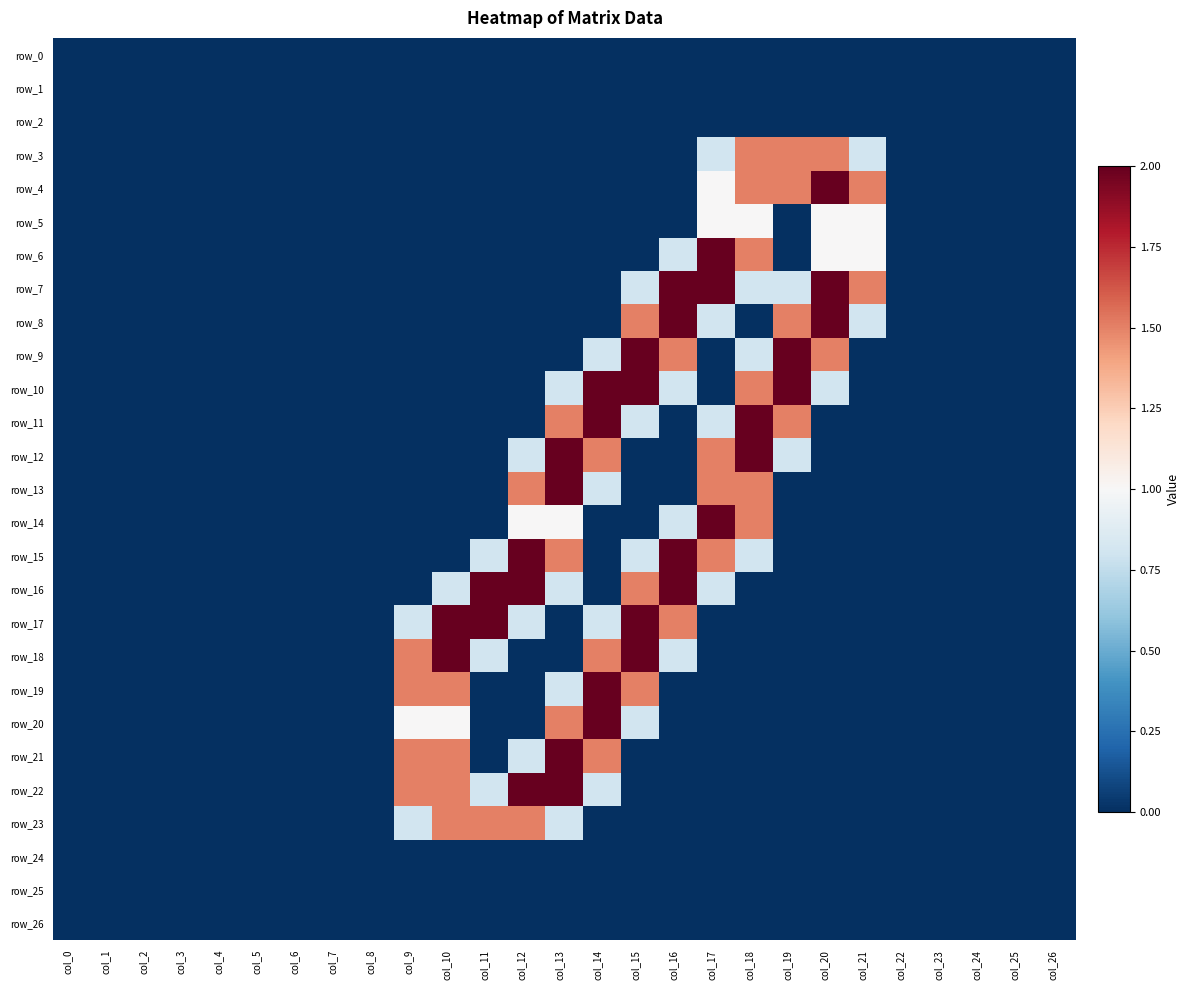

Reading left to right, extract all data points from this chart.

row_0: col_0=0.0	col_1=0.0	col_2=0.0	col_3=0.0	col_4=0.0	col_5=0.0	col_6=0.0	col_7=0.0	col_8=0.0	col_9=0.0	col_10=0.0	col_11=0.0	col_12=0.0	col_13=0.0	col_14=0.0	col_15=0.0	col_16=0.0	col_17=0.0	col_18=0.0	col_19=0.0	col_20=0.0	col_21=0.0	col_22=0.0	col_23=0.0	col_24=0.0	col_25=0.0	col_26=0.0
row_1: col_0=0.0	col_1=0.0	col_2=0.0	col_3=0.0	col_4=0.0	col_5=0.0	col_6=0.0	col_7=0.0	col_8=0.0	col_9=0.0	col_10=0.0	col_11=0.0	col_12=0.0	col_13=0.0	col_14=0.0	col_15=0.0	col_16=0.0	col_17=0.0	col_18=0.0	col_19=0.0	col_20=0.0	col_21=0.0	col_22=0.0	col_23=0.0	col_24=0.0	col_25=0.0	col_26=0.0
row_2: col_0=0.0	col_1=0.0	col_2=0.0	col_3=0.0	col_4=0.0	col_5=0.0	col_6=0.0	col_7=0.0	col_8=0.0	col_9=0.0	col_10=0.0	col_11=0.0	col_12=0.0	col_13=0.0	col_14=0.0	col_15=0.0	col_16=0.0	col_17=0.0	col_18=0.0	col_19=0.0	col_20=0.0	col_21=0.0	col_22=0.0	col_23=0.0	col_24=0.0	col_25=0.0	col_26=0.0
row_3: col_0=0.0	col_1=0.0	col_2=0.0	col_3=0.0	col_4=0.0	col_5=0.0	col_6=0.0	col_7=0.0	col_8=0.0	col_9=0.0	col_10=0.0	col_11=0.0	col_12=0.0	col_13=0.0	col_14=0.0	col_15=0.0	col_16=0.0	col_17=0.8	col_18=1.5	col_19=1.5	col_20=1.5	col_21=0.8	col_22=0.0	col_23=0.0	col_24=0.0	col_25=0.0	col_26=0.0
row_4: col_0=0.0	col_1=0.0	col_2=0.0	col_3=0.0	col_4=0.0	col_5=0.0	col_6=0.0	col_7=0.0	col_8=0.0	col_9=0.0	col_10=0.0	col_11=0.0	col_12=0.0	col_13=0.0	col_14=0.0	col_15=0.0	col_16=0.0	col_17=1.0	col_18=1.5	col_19=1.5	col_20=2.0	col_21=1.5	col_22=0.0	col_23=0.0	col_24=0.0	col_25=0.0	col_26=0.0
row_5: col_0=0.0	col_1=0.0	col_2=0.0	col_3=0.0	col_4=0.0	col_5=0.0	col_6=0.0	col_7=0.0	col_8=0.0	col_9=0.0	col_10=0.0	col_11=0.0	col_12=0.0	col_13=0.0	col_14=0.0	col_15=0.0	col_16=0.0	col_17=1.0	col_18=1.0	col_19=0.0	col_20=1.0	col_21=1.0	col_22=0.0	col_23=0.0	col_24=0.0	col_25=0.0	col_26=0.0
row_6: col_0=0.0	col_1=0.0	col_2=0.0	col_3=0.0	col_4=0.0	col_5=0.0	col_6=0.0	col_7=0.0	col_8=0.0	col_9=0.0	col_10=0.0	col_11=0.0	col_12=0.0	col_13=0.0	col_14=0.0	col_15=0.0	col_16=0.8	col_17=2.0	col_18=1.5	col_19=0.0	col_20=1.0	col_21=1.0	col_22=0.0	col_23=0.0	col_24=0.0	col_25=0.0	col_26=0.0
row_7: col_0=0.0	col_1=0.0	col_2=0.0	col_3=0.0	col_4=0.0	col_5=0.0	col_6=0.0	col_7=0.0	col_8=0.0	col_9=0.0	col_10=0.0	col_11=0.0	col_12=0.0	col_13=0.0	col_14=0.0	col_15=0.8	col_16=2.0	col_17=2.0	col_18=0.8	col_19=0.8	col_20=2.0	col_21=1.5	col_22=0.0	col_23=0.0	col_24=0.0	col_25=0.0	col_26=0.0
row_8: col_0=0.0	col_1=0.0	col_2=0.0	col_3=0.0	col_4=0.0	col_5=0.0	col_6=0.0	col_7=0.0	col_8=0.0	col_9=0.0	col_10=0.0	col_11=0.0	col_12=0.0	col_13=0.0	col_14=0.0	col_15=1.5	col_16=2.0	col_17=0.8	col_18=0.0	col_19=1.5	col_20=2.0	col_21=0.8	col_22=0.0	col_23=0.0	col_24=0.0	col_25=0.0	col_26=0.0
row_9: col_0=0.0	col_1=0.0	col_2=0.0	col_3=0.0	col_4=0.0	col_5=0.0	col_6=0.0	col_7=0.0	col_8=0.0	col_9=0.0	col_10=0.0	col_11=0.0	col_12=0.0	col_13=0.0	col_14=0.8	col_15=2.0	col_16=1.5	col_17=0.0	col_18=0.8	col_19=2.0	col_20=1.5	col_21=0.0	col_22=0.0	col_23=0.0	col_24=0.0	col_25=0.0	col_26=0.0
row_10: col_0=0.0	col_1=0.0	col_2=0.0	col_3=0.0	col_4=0.0	col_5=0.0	col_6=0.0	col_7=0.0	col_8=0.0	col_9=0.0	col_10=0.0	col_11=0.0	col_12=0.0	col_13=0.8	col_14=2.0	col_15=2.0	col_16=0.8	col_17=0.0	col_18=1.5	col_19=2.0	col_20=0.8	col_21=0.0	col_22=0.0	col_23=0.0	col_24=0.0	col_25=0.0	col_26=0.0
row_11: col_0=0.0	col_1=0.0	col_2=0.0	col_3=0.0	col_4=0.0	col_5=0.0	col_6=0.0	col_7=0.0	col_8=0.0	col_9=0.0	col_10=0.0	col_11=0.0	col_12=0.0	col_13=1.5	col_14=2.0	col_15=0.8	col_16=0.0	col_17=0.8	col_18=2.0	col_19=1.5	col_20=0.0	col_21=0.0	col_22=0.0	col_23=0.0	col_24=0.0	col_25=0.0	col_26=0.0
row_12: col_0=0.0	col_1=0.0	col_2=0.0	col_3=0.0	col_4=0.0	col_5=0.0	col_6=0.0	col_7=0.0	col_8=0.0	col_9=0.0	col_10=0.0	col_11=0.0	col_12=0.8	col_13=2.0	col_14=1.5	col_15=0.0	col_16=0.0	col_17=1.5	col_18=2.0	col_19=0.8	col_20=0.0	col_21=0.0	col_22=0.0	col_23=0.0	col_24=0.0	col_25=0.0	col_26=0.0
row_13: col_0=0.0	col_1=0.0	col_2=0.0	col_3=0.0	col_4=0.0	col_5=0.0	col_6=0.0	col_7=0.0	col_8=0.0	col_9=0.0	col_10=0.0	col_11=0.0	col_12=1.5	col_13=2.0	col_14=0.8	col_15=0.0	col_16=0.0	col_17=1.5	col_18=1.5	col_19=0.0	col_20=0.0	col_21=0.0	col_22=0.0	col_23=0.0	col_24=0.0	col_25=0.0	col_26=0.0
row_14: col_0=0.0	col_1=0.0	col_2=0.0	col_3=0.0	col_4=0.0	col_5=0.0	col_6=0.0	col_7=0.0	col_8=0.0	col_9=0.0	col_10=0.0	col_11=0.0	col_12=1.0	col_13=1.0	col_14=0.0	col_15=0.0	col_16=0.8	col_17=2.0	col_18=1.5	col_19=0.0	col_20=0.0	col_21=0.0	col_22=0.0	col_23=0.0	col_24=0.0	col_25=0.0	col_26=0.0
row_15: col_0=0.0	col_1=0.0	col_2=0.0	col_3=0.0	col_4=0.0	col_5=0.0	col_6=0.0	col_7=0.0	col_8=0.0	col_9=0.0	col_10=0.0	col_11=0.8	col_12=2.0	col_13=1.5	col_14=0.0	col_15=0.8	col_16=2.0	col_17=1.5	col_18=0.8	col_19=0.0	col_20=0.0	col_21=0.0	col_22=0.0	col_23=0.0	col_24=0.0	col_25=0.0	col_26=0.0
row_16: col_0=0.0	col_1=0.0	col_2=0.0	col_3=0.0	col_4=0.0	col_5=0.0	col_6=0.0	col_7=0.0	col_8=0.0	col_9=0.0	col_10=0.8	col_11=2.0	col_12=2.0	col_13=0.8	col_14=0.0	col_15=1.5	col_16=2.0	col_17=0.8	col_18=0.0	col_19=0.0	col_20=0.0	col_21=0.0	col_22=0.0	col_23=0.0	col_24=0.0	col_25=0.0	col_26=0.0
row_17: col_0=0.0	col_1=0.0	col_2=0.0	col_3=0.0	col_4=0.0	col_5=0.0	col_6=0.0	col_7=0.0	col_8=0.0	col_9=0.8	col_10=2.0	col_11=2.0	col_12=0.8	col_13=0.0	col_14=0.8	col_15=2.0	col_16=1.5	col_17=0.0	col_18=0.0	col_19=0.0	col_20=0.0	col_21=0.0	col_22=0.0	col_23=0.0	col_24=0.0	col_25=0.0	col_26=0.0
row_18: col_0=0.0	col_1=0.0	col_2=0.0	col_3=0.0	col_4=0.0	col_5=0.0	col_6=0.0	col_7=0.0	col_8=0.0	col_9=1.5	col_10=2.0	col_11=0.8	col_12=0.0	col_13=0.0	col_14=1.5	col_15=2.0	col_16=0.8	col_17=0.0	col_18=0.0	col_19=0.0	col_20=0.0	col_21=0.0	col_22=0.0	col_23=0.0	col_24=0.0	col_25=0.0	col_26=0.0
row_19: col_0=0.0	col_1=0.0	col_2=0.0	col_3=0.0	col_4=0.0	col_5=0.0	col_6=0.0	col_7=0.0	col_8=0.0	col_9=1.5	col_10=1.5	col_11=0.0	col_12=0.0	col_13=0.8	col_14=2.0	col_15=1.5	col_16=0.0	col_17=0.0	col_18=0.0	col_19=0.0	col_20=0.0	col_21=0.0	col_22=0.0	col_23=0.0	col_24=0.0	col_25=0.0	col_26=0.0
row_20: col_0=0.0	col_1=0.0	col_2=0.0	col_3=0.0	col_4=0.0	col_5=0.0	col_6=0.0	col_7=0.0	col_8=0.0	col_9=1.0	col_10=1.0	col_11=0.0	col_12=0.0	col_13=1.5	col_14=2.0	col_15=0.8	col_16=0.0	col_17=0.0	col_18=0.0	col_19=0.0	col_20=0.0	col_21=0.0	col_22=0.0	col_23=0.0	col_24=0.0	col_25=0.0	col_26=0.0
row_21: col_0=0.0	col_1=0.0	col_2=0.0	col_3=0.0	col_4=0.0	col_5=0.0	col_6=0.0	col_7=0.0	col_8=0.0	col_9=1.5	col_10=1.5	col_11=0.0	col_12=0.8	col_13=2.0	col_14=1.5	col_15=0.0	col_16=0.0	col_17=0.0	col_18=0.0	col_19=0.0	col_20=0.0	col_21=0.0	col_22=0.0	col_23=0.0	col_24=0.0	col_25=0.0	col_26=0.0
row_22: col_0=0.0	col_1=0.0	col_2=0.0	col_3=0.0	col_4=0.0	col_5=0.0	col_6=0.0	col_7=0.0	col_8=0.0	col_9=1.5	col_10=1.5	col_11=0.8	col_12=2.0	col_13=2.0	col_14=0.8	col_15=0.0	col_16=0.0	col_17=0.0	col_18=0.0	col_19=0.0	col_20=0.0	col_21=0.0	col_22=0.0	col_23=0.0	col_24=0.0	col_25=0.0	col_26=0.0
row_23: col_0=0.0	col_1=0.0	col_2=0.0	col_3=0.0	col_4=0.0	col_5=0.0	col_6=0.0	col_7=0.0	col_8=0.0	col_9=0.8	col_10=1.5	col_11=1.5	col_12=1.5	col_13=0.8	col_14=0.0	col_15=0.0	col_16=0.0	col_17=0.0	col_18=0.0	col_19=0.0	col_20=0.0	col_21=0.0	col_22=0.0	col_23=0.0	col_24=0.0	col_25=0.0	col_26=0.0
row_24: col_0=0.0	col_1=0.0	col_2=0.0	col_3=0.0	col_4=0.0	col_5=0.0	col_6=0.0	col_7=0.0	col_8=0.0	col_9=0.0	col_10=0.0	col_11=0.0	col_12=0.0	col_13=0.0	col_14=0.0	col_15=0.0	col_16=0.0	col_17=0.0	col_18=0.0	col_19=0.0	col_20=0.0	col_21=0.0	col_22=0.0	col_23=0.0	col_24=0.0	col_25=0.0	col_26=0.0
row_25: col_0=0.0	col_1=0.0	col_2=0.0	col_3=0.0	col_4=0.0	col_5=0.0	col_6=0.0	col_7=0.0	col_8=0.0	col_9=0.0	col_10=0.0	col_11=0.0	col_12=0.0	col_13=0.0	col_14=0.0	col_15=0.0	col_16=0.0	col_17=0.0	col_18=0.0	col_19=0.0	col_20=0.0	col_21=0.0	col_22=0.0	col_23=0.0	col_24=0.0	col_25=0.0	col_26=0.0
row_26: col_0=0.0	col_1=0.0	col_2=0.0	col_3=0.0	col_4=0.0	col_5=0.0	col_6=0.0	col_7=0.0	col_8=0.0	col_9=0.0	col_10=0.0	col_11=0.0	col_12=0.0	col_13=0.0	col_14=0.0	col_15=0.0	col_16=0.0	col_17=0.0	col_18=0.0	col_19=0.0	col_20=0.0	col_21=0.0	col_22=0.0	col_23=0.0	col_24=0.0	col_25=0.0	col_26=0.0